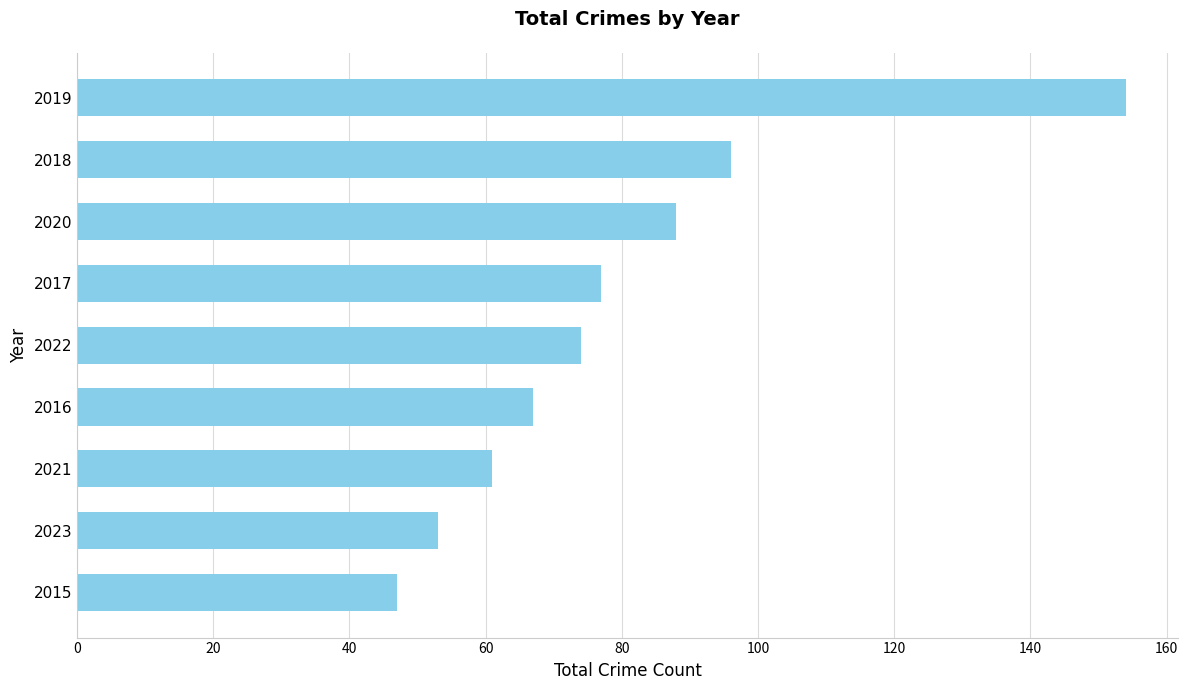

Rank the categories by value from highest to lowest.

2019, 2018, 2020, 2017, 2022, 2016, 2021, 2023, 2015